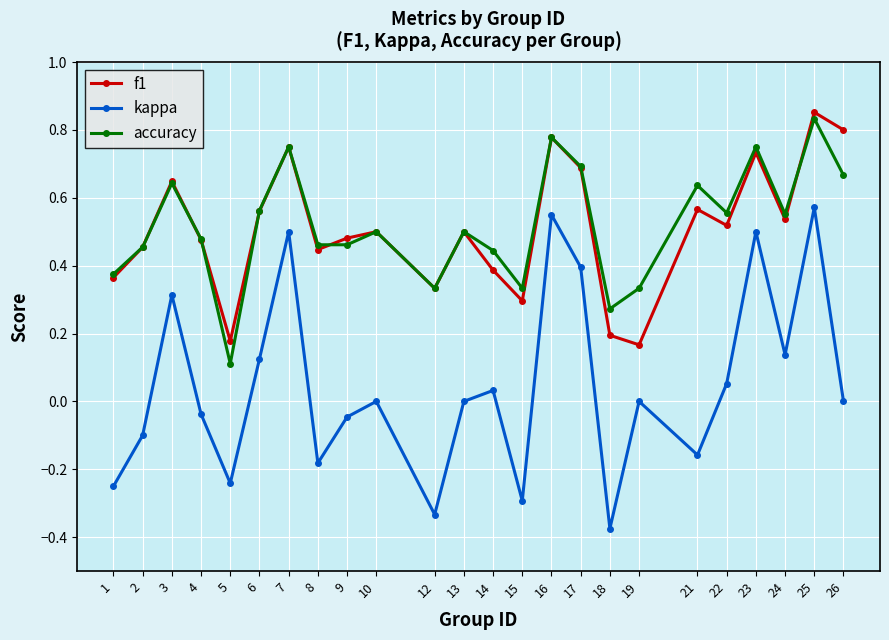

Where is the first local minimum for f1?

5